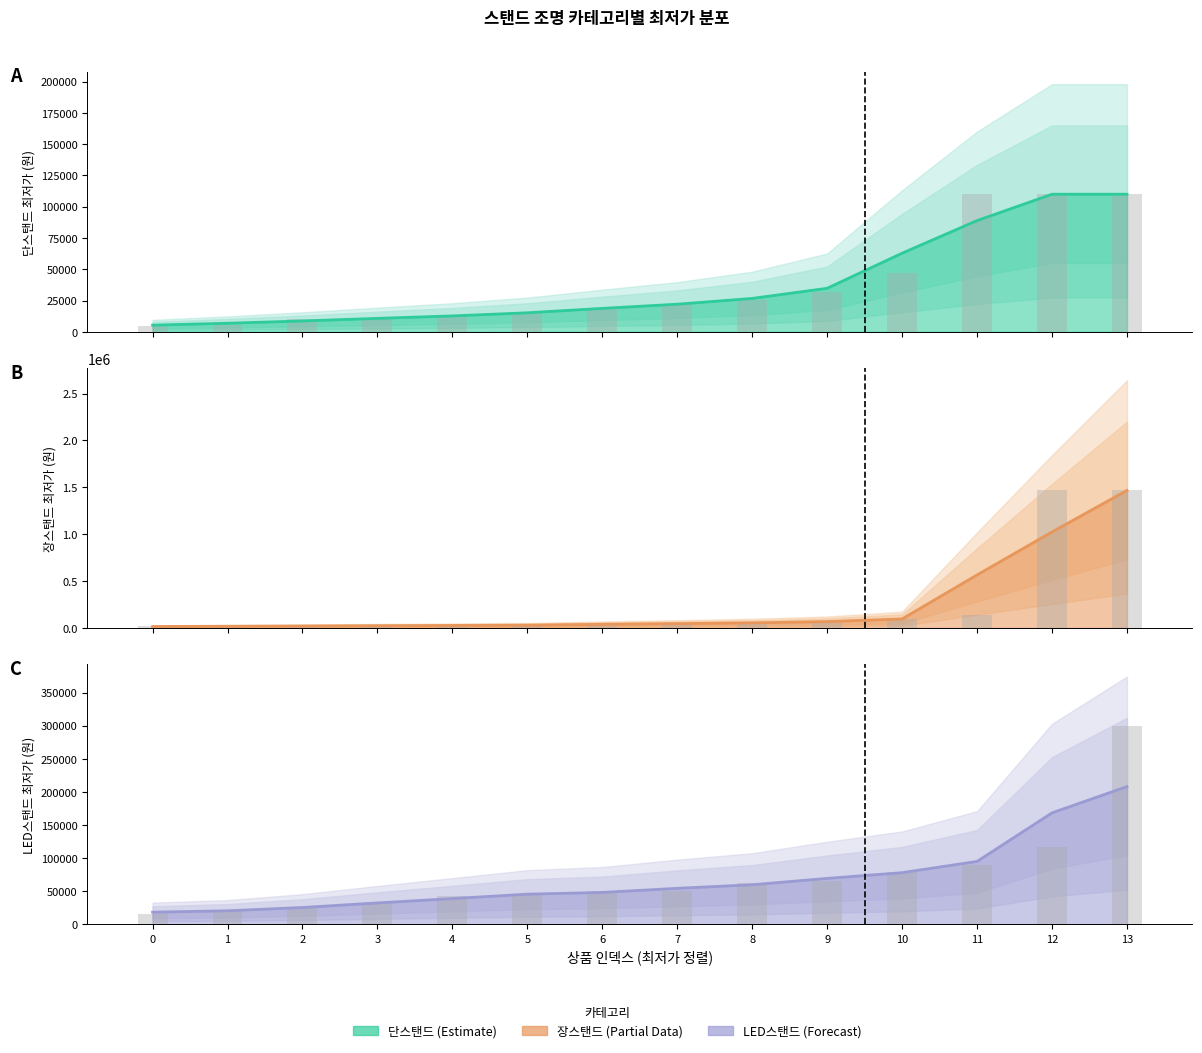

What is the difference between the highest and lowest values at 3?

21366.7